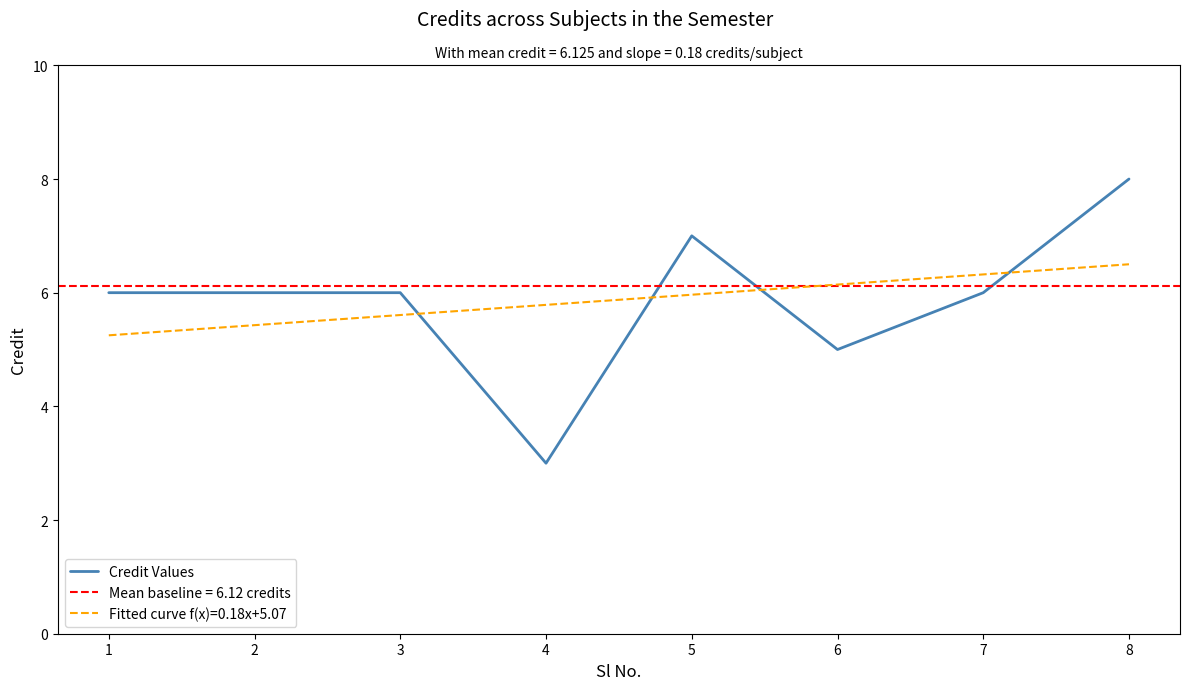

Which has a higher value, 1 or 5?

5